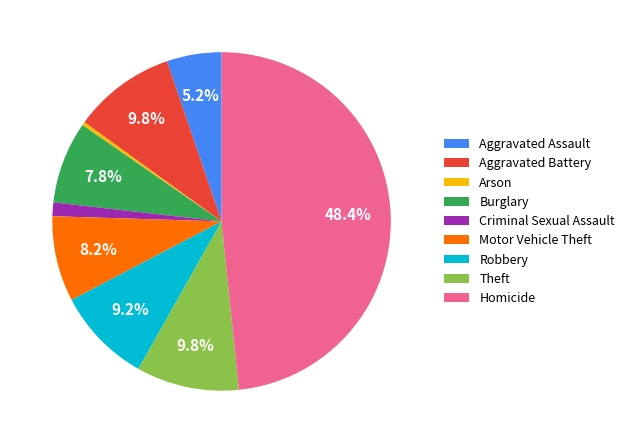

To the nearest percent, what percentage of the pie is Aggravated Assault?

5%